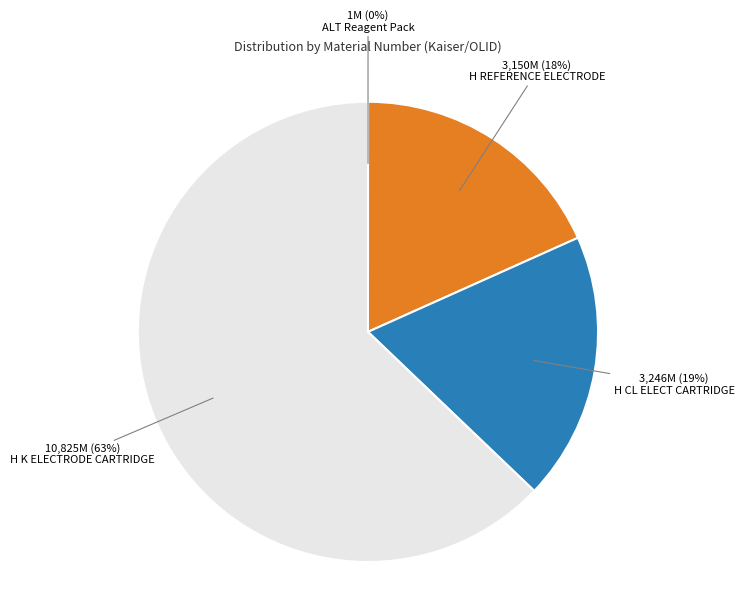

Which category has the biggest portion of the pie?

H K ELECTRODE CARTRIDGE